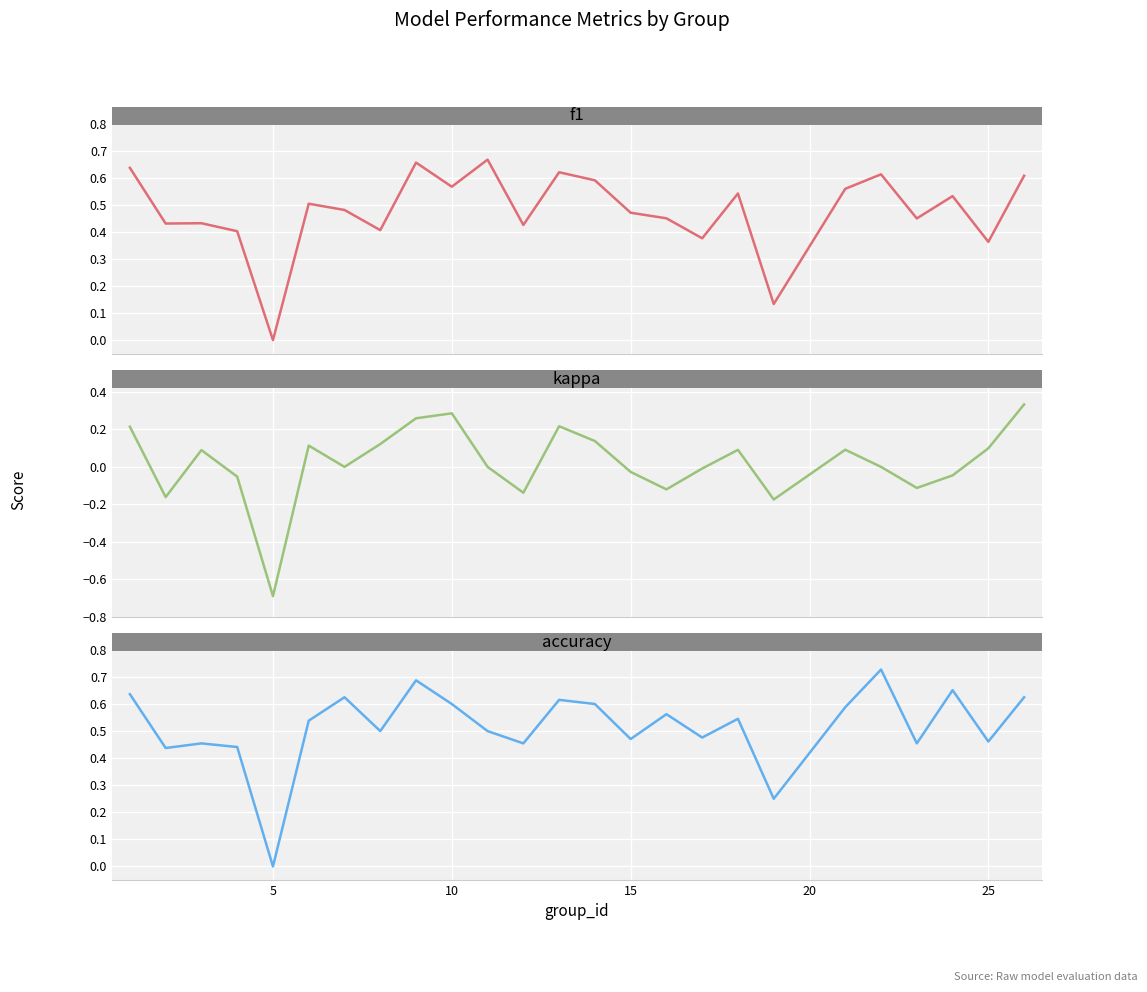

What are all the series names shown in the legend?

f1, kappa, accuracy